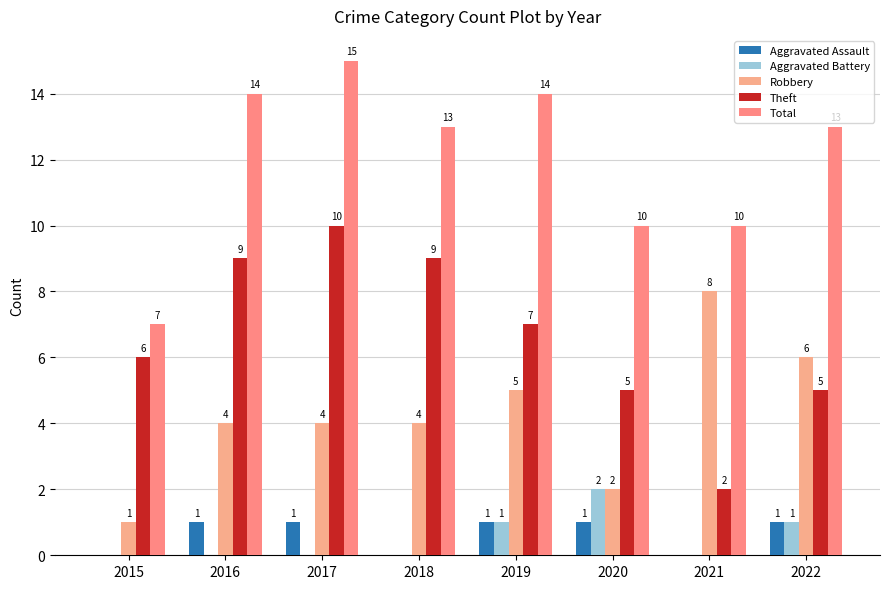

What is the sum of the Aggravated Battery values at 2015 and 2022?

1